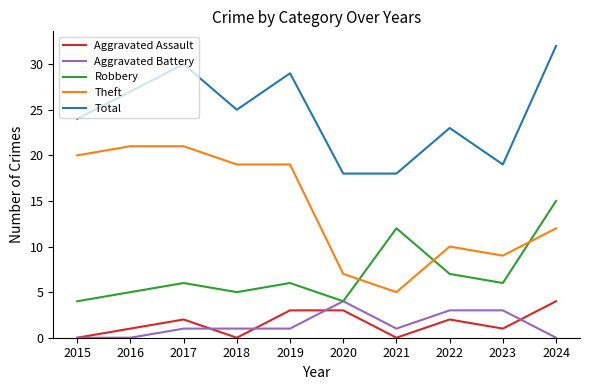

What is the maximum value for Aggravated Assault?

4